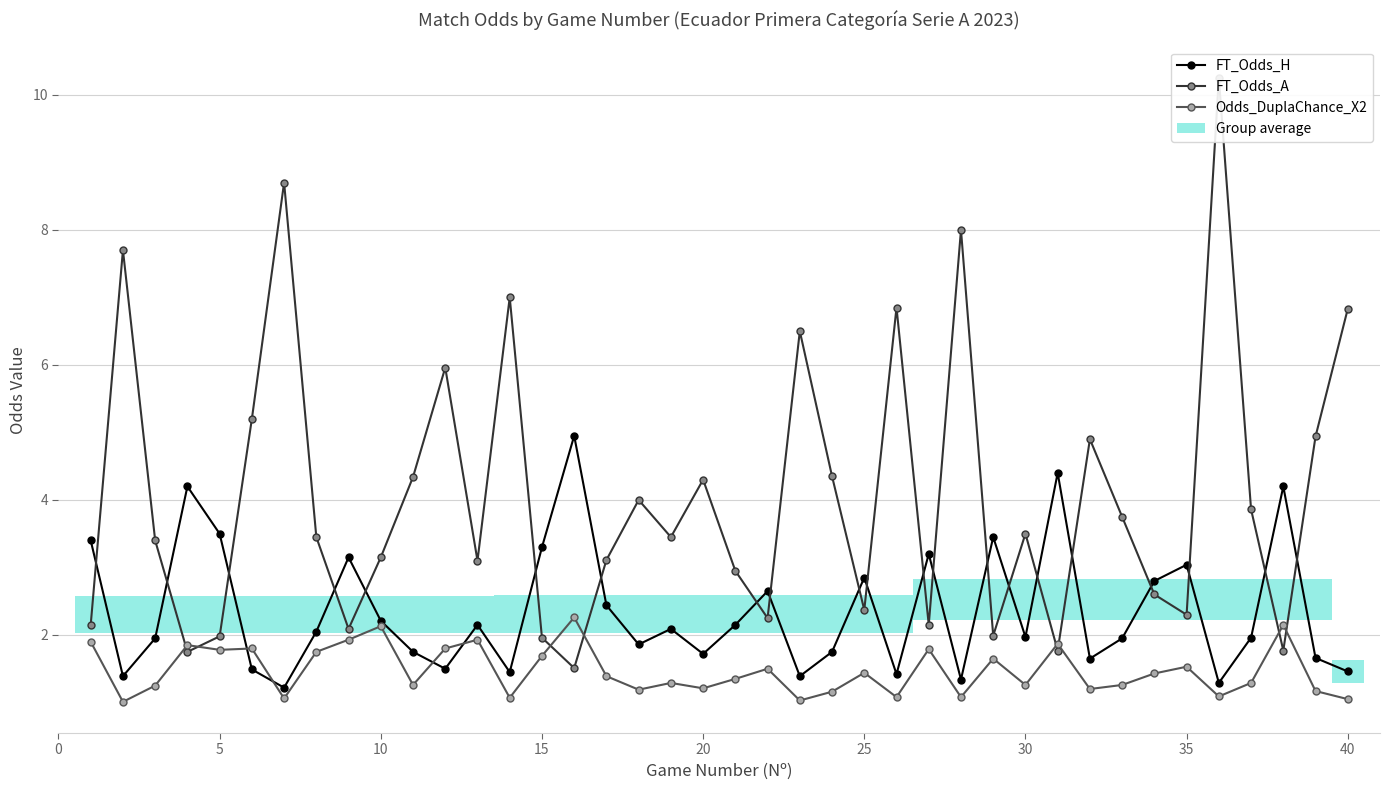

Is this an area chart (filled region under the line)?

No